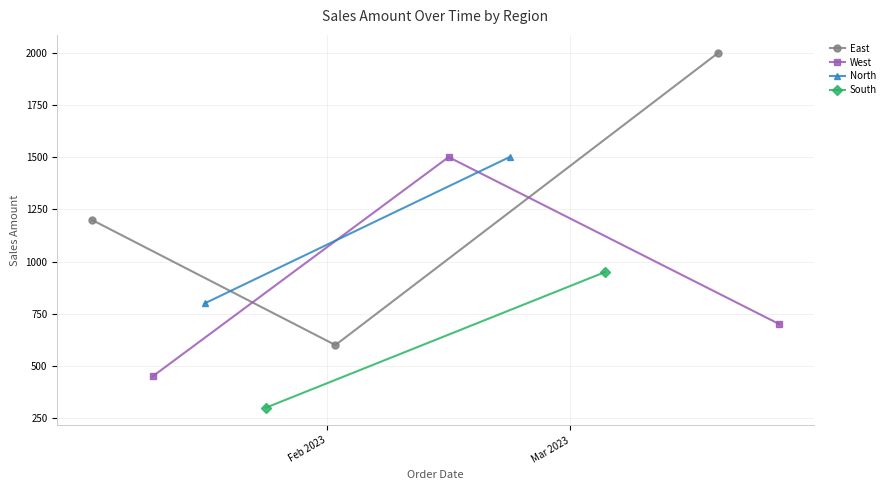

Read the value at sales, to the nearest 50.

1200